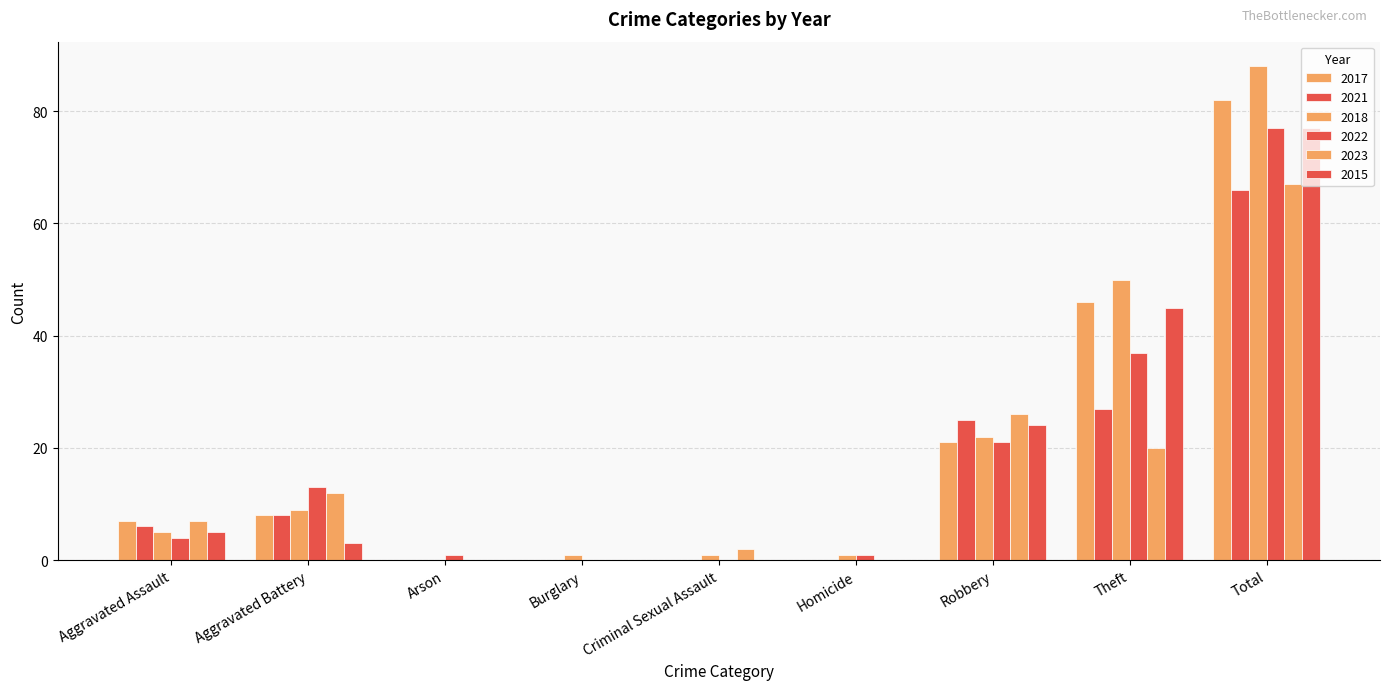

How many categories are shown in the chart?

9